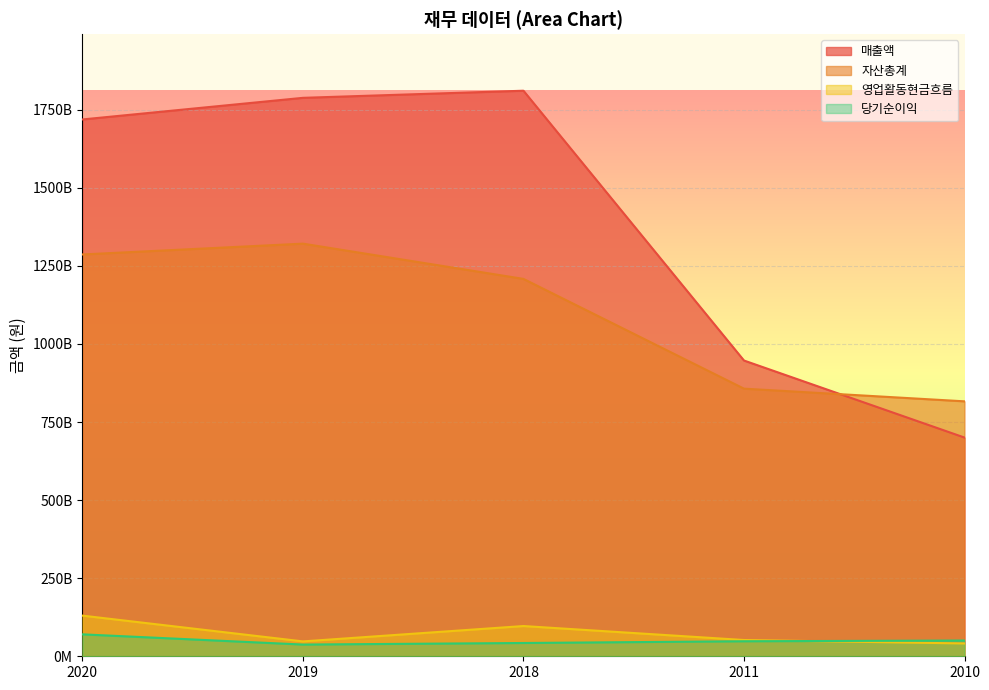

What are all the series names shown in the legend?

매출액, 자산총계, 영업활동현금흐름, 당기순이익